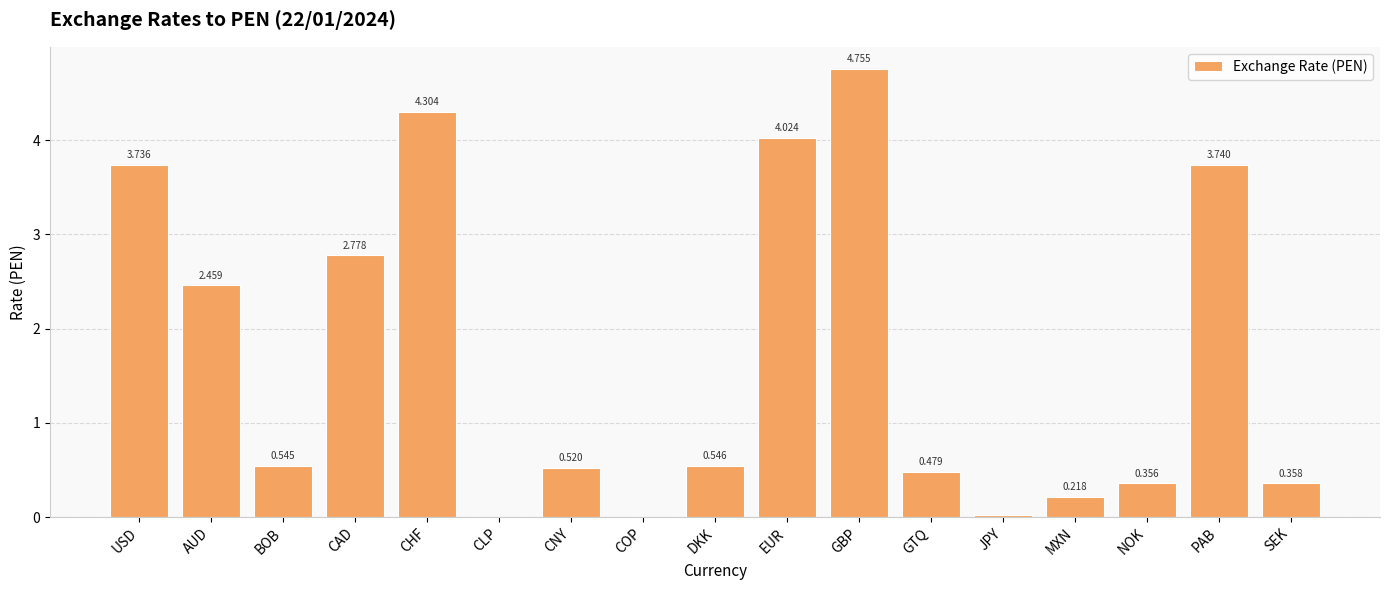

Where is the data nearest to the value 2?

AUD